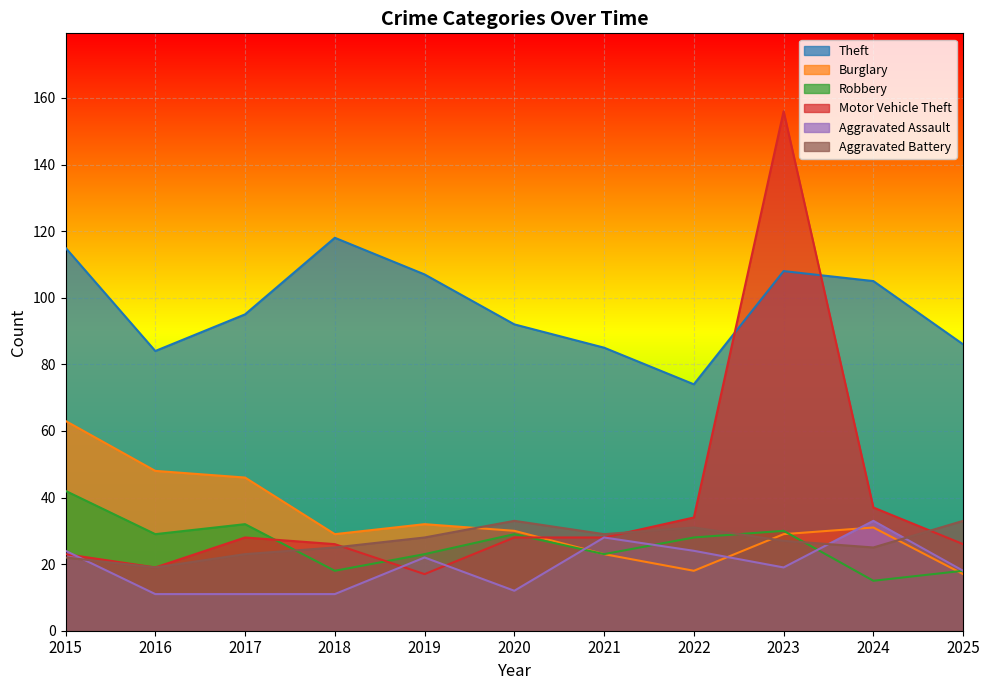

Which series has the largest range (max minus min)?

Motor Vehicle Theft